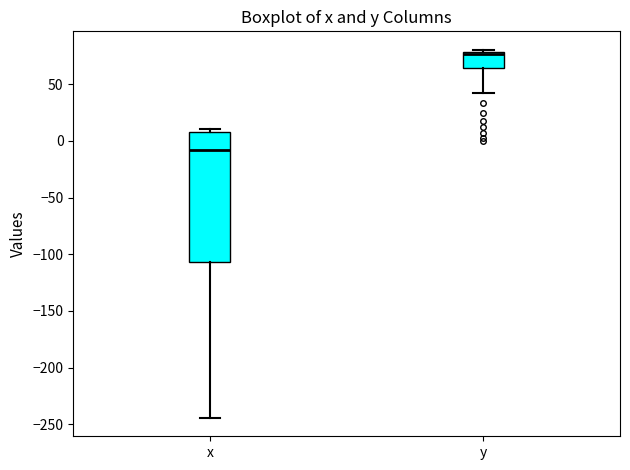

Where does the median line of the box for x sit on the y-axis? The values are not printed on the chart, so give them approximately, as read against the axis.

-10